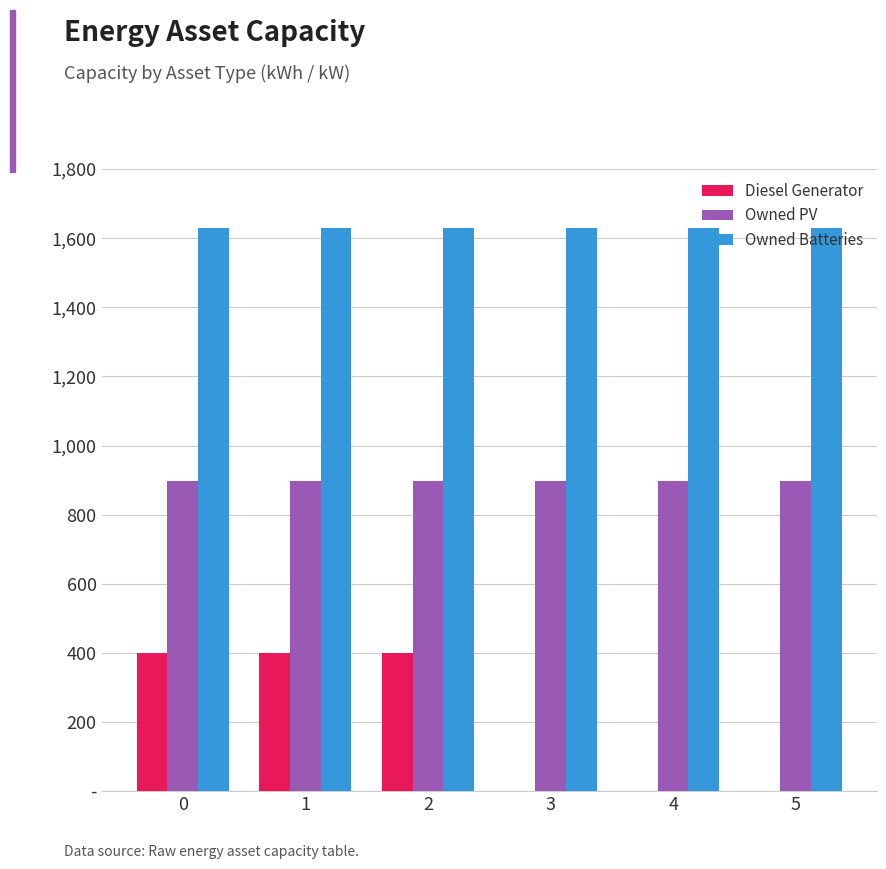

Rank the categories by Owned PV value from lowest to highest.

0, 1, 2, 3, 4, 5